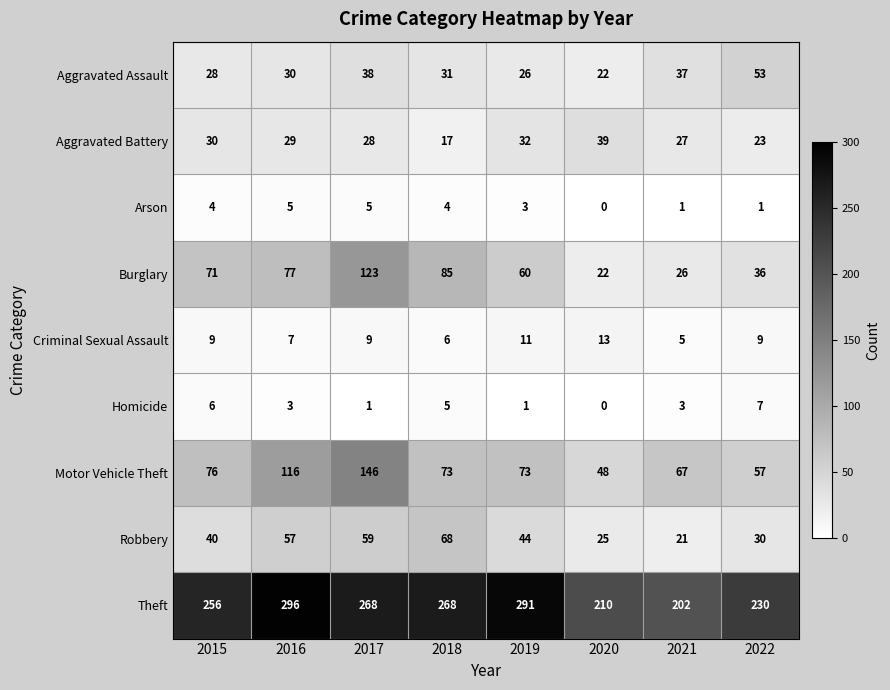

The Burglary series shows 18 at 2022. True or false?

False